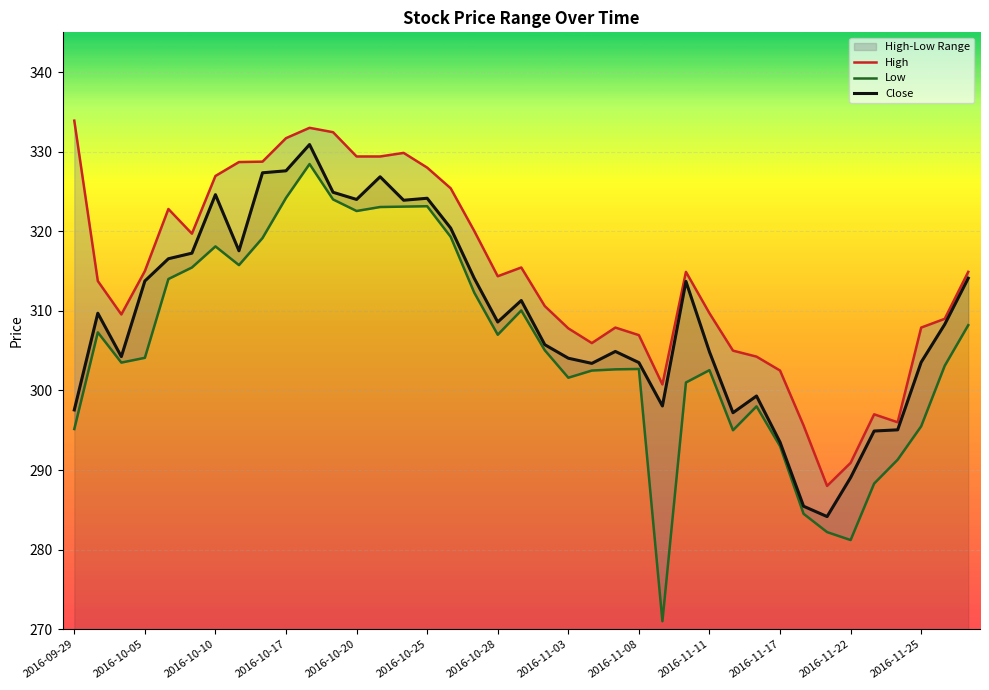

Reading right to left, list all the values displayed in this chart.

High: 314.9	309.0	307.9	296.0	297.0	290.9	288.0	295.6	302.5	304.2	305.0	309.7	314.9	300.8	307.0	307.9	306.0	307.8	310.6	315.5	314.4	320.0	325.4	328.0	329.9	329.4	329.4	332.5	333.0	331.7	328.8	328.7	327.0	319.7	322.8	315.0	309.5	313.8	333.9
Low: 308.2	303.1	295.5	291.3	288.3	281.2	282.2	284.5	293.0	298.0	295.0	302.5	301.0	271.0	302.7	302.6	302.5	301.6	305.0	310.0	307.0	312.3	319.3	323.1	323.1	323.0	322.5	324.0	328.5	324.2	319.1	315.8	318.1	315.5	314.0	304.1	303.5	307.3	295.1
Close: 314.1	308.3	303.5	295.0	294.9	289.0	284.1	285.5	293.5	299.3	297.2	304.9	313.7	298.0	303.5	304.9	303.4	304.0	305.8	311.3	308.6	314.1	320.4	324.1	323.9	326.9	324.0	324.9	330.9	327.6	327.4	317.5	324.6	317.2	316.5	313.8	304.2	309.7	297.5